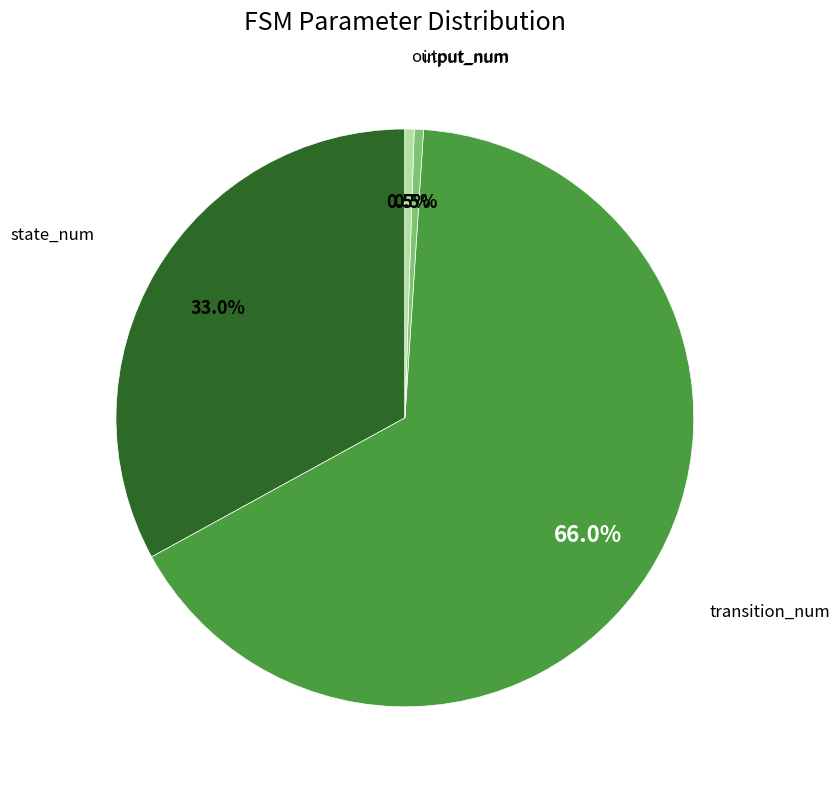

Does any single category account for the majority?

Yes